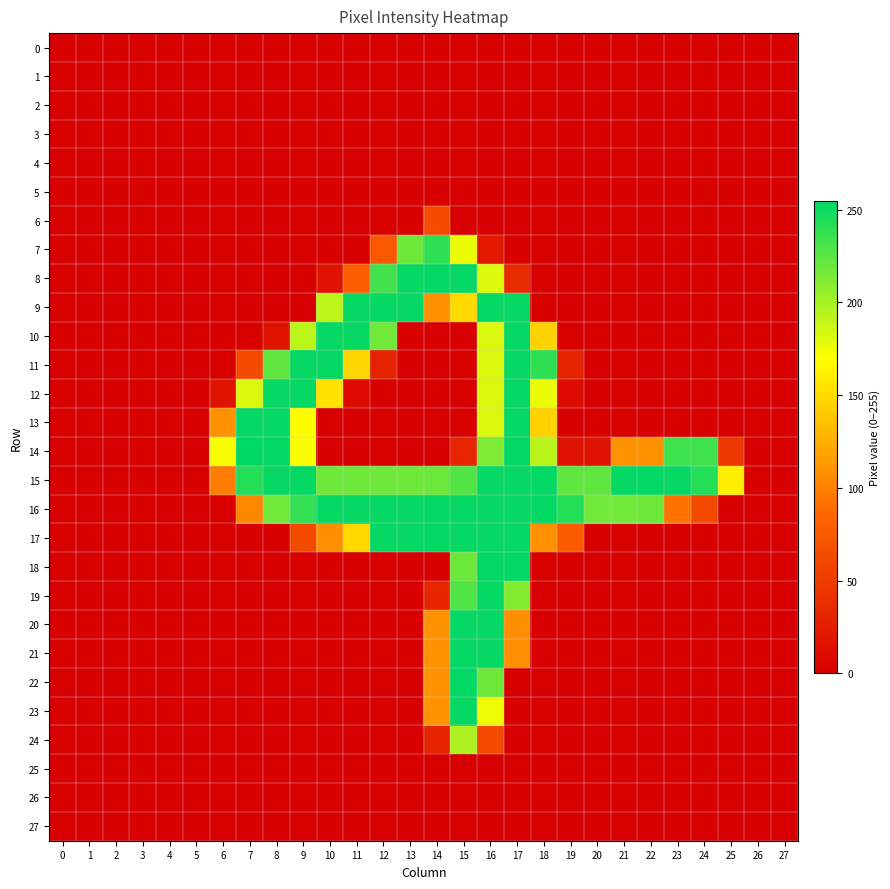

Reading left to right, list all the values displayed in this chart.

0: 0=0	1=0	2=0	3=0	4=0	5=0	6=0	7=0	8=0	9=0	10=0	11=0	12=0	13=0	14=0	15=0	16=0	17=0	18=0	19=0	20=0	21=0	22=0	23=0	24=0	25=0	26=0	27=0
1: 0=0	1=0	2=0	3=0	4=0	5=0	6=0	7=0	8=0	9=0	10=0	11=0	12=0	13=0	14=0	15=0	16=0	17=0	18=0	19=0	20=0	21=0	22=0	23=0	24=0	25=0	26=0	27=0
2: 0=0	1=0	2=0	3=0	4=0	5=0	6=0	7=0	8=0	9=0	10=0	11=0	12=0	13=0	14=0	15=0	16=0	17=0	18=0	19=0	20=0	21=0	22=0	23=0	24=0	25=0	26=0	27=0
3: 0=0	1=0	2=0	3=0	4=0	5=0	6=0	7=0	8=0	9=0	10=0	11=0	12=0	13=0	14=0	15=0	16=0	17=0	18=0	19=0	20=0	21=0	22=0	23=0	24=0	25=0	26=0	27=0
4: 0=0	1=0	2=0	3=0	4=0	5=0	6=0	7=0	8=0	9=0	10=0	11=0	12=0	13=0	14=0	15=0	16=0	17=0	18=0	19=0	20=0	21=0	22=0	23=0	24=0	25=0	26=0	27=0
5: 0=0	1=0	2=0	3=0	4=0	5=0	6=0	7=0	8=0	9=0	10=0	11=0	12=0	13=0	14=0	15=0	16=0	17=0	18=0	19=0	20=0	21=0	22=0	23=0	24=0	25=0	26=0	27=0
6: 0=0	1=0	2=0	3=0	4=0	5=0	6=0	7=0	8=0	9=0	10=0	11=0	12=0	13=0	14=63	15=0	16=0	17=0	18=0	19=0	20=0	21=0	22=0	23=0	24=0	25=0	26=0	27=0
7: 0=0	1=0	2=0	3=0	4=0	5=0	6=0	7=0	8=0	9=0	10=0	11=0	12=74	13=218	14=239	15=176	16=21	17=0	18=0	19=0	20=0	21=0	22=0	23=0	24=0	25=0	26=0	27=0
8: 0=0	1=0	2=0	3=0	4=0	5=0	6=0	7=0	8=0	9=0	10=16	11=79	12=233	13=253	14=254	15=253	16=181	17=37	18=0	19=0	20=0	21=0	22=0	23=0	24=0	25=0	26=0	27=0
9: 0=0	1=0	2=0	3=0	4=0	5=0	6=0	7=0	8=0	9=1	10=192	11=253	12=253	13=253	14=109	15=149	16=253	17=253	18=1	19=0	20=0	21=0	22=0	23=0	24=0	25=0	26=0	27=0
10: 0=0	1=0	2=0	3=0	4=0	5=0	6=0	7=0	8=16	9=192	10=253	11=253	12=217	13=0	14=0	15=0	16=182	17=253	18=145	19=0	20=0	21=0	22=0	23=0	24=0	25=0	26=0	27=0
11: 0=0	1=0	2=0	3=0	4=0	5=0	6=0	7=63	8=223	9=253	10=253	11=148	12=30	13=0	14=0	15=0	16=182	17=253	18=239	19=31	20=0	21=0	22=0	23=0	24=0	25=0	26=0	27=0
12: 0=0	1=0	2=0	3=0	4=0	5=0	6=16	7=182	8=253	9=253	10=154	11=10	12=0	13=0	14=0	15=0	16=182	17=253	18=176	19=10	20=0	21=0	22=0	23=0	24=0	25=0	26=0	27=0
13: 0=0	1=0	2=0	3=0	4=0	5=0	6=110	7=253	8=253	9=169	10=0	11=0	12=0	13=0	14=0	15=0	16=182	17=253	18=145	19=0	20=0	21=0	22=0	23=0	24=0	25=0	26=0	27=0
14: 0=0	1=0	2=0	3=0	4=0	5=0	6=172	7=255	8=254	9=171	10=0	11=0	12=0	13=0	14=0	15=32	16=213	17=254	18=193	19=16	20=16	21=110	22=110	23=234	24=234	25=47	26=0	27=0
15: 0=0	1=0	2=0	3=0	4=0	5=0	6=98	7=243	8=253	9=253	10=218	11=218	12=218	13=218	14=219	15=228	16=253	17=253	18=254	19=223	20=223	21=253	22=254	23=253	24=243	25=160	26=0	27=0
16: 0=0	1=0	2=0	3=0	4=0	5=0	6=0	7=104	8=217	9=238	10=253	11=253	12=253	13=253	14=254	15=253	16=253	17=253	18=254	19=243	20=217	21=217	22=218	23=92	24=62	25=0	26=0	27=0
17: 0=0	1=0	2=0	3=0	4=0	5=0	6=0	7=0	8=0	9=62	10=108	11=149	12=253	13=253	14=254	15=253	16=253	17=253	18=109	19=77	20=0	21=0	22=0	23=0	24=0	25=0	26=0	27=0
18: 0=0	1=0	2=0	3=0	4=0	5=0	6=0	7=0	8=0	9=0	10=0	11=0	12=0	13=0	14=0	15=219	16=254	17=254	18=0	19=0	20=0	21=0	22=0	23=0	24=0	25=0	26=0	27=0
19: 0=0	1=0	2=0	3=0	4=0	5=0	6=0	7=0	8=0	9=0	10=0	11=0	12=0	13=0	14=32	15=228	16=253	17=211	18=0	19=0	20=0	21=0	22=0	23=0	24=0	25=0	26=0	27=0
20: 0=0	1=0	2=0	3=0	4=0	5=0	6=0	7=0	8=0	9=0	10=0	11=0	12=0	13=0	14=110	15=253	16=253	17=108	18=0	19=0	20=0	21=0	22=0	23=0	24=0	25=0	26=0	27=0
21: 0=0	1=0	2=0	3=0	4=0	5=0	6=0	7=0	8=0	9=0	10=0	11=0	12=0	13=0	14=110	15=253	16=253	17=108	18=0	19=0	20=0	21=0	22=0	23=0	24=0	25=0	26=0	27=0
22: 0=0	1=0	2=0	3=0	4=0	5=0	6=0	7=0	8=0	9=0	10=0	11=0	12=0	13=0	14=110	15=254	16=218	17=0	18=0	19=0	20=0	21=0	22=0	23=0	24=0	25=0	26=0	27=0
23: 0=0	1=0	2=0	3=0	4=0	5=0	6=0	7=0	8=0	9=0	10=0	11=0	12=0	13=0	14=110	15=253	16=175	17=0	18=0	19=0	20=0	21=0	22=0	23=0	24=0	25=0	26=0	27=0
24: 0=0	1=0	2=0	3=0	4=0	5=0	6=0	7=0	8=0	9=0	10=0	11=0	12=0	13=0	14=31	15=197	16=62	17=0	18=0	19=0	20=0	21=0	22=0	23=0	24=0	25=0	26=0	27=0
25: 0=0	1=0	2=0	3=0	4=0	5=0	6=0	7=0	8=0	9=0	10=0	11=0	12=0	13=0	14=0	15=0	16=0	17=0	18=0	19=0	20=0	21=0	22=0	23=0	24=0	25=0	26=0	27=0
26: 0=0	1=0	2=0	3=0	4=0	5=0	6=0	7=0	8=0	9=0	10=0	11=0	12=0	13=0	14=0	15=0	16=0	17=0	18=0	19=0	20=0	21=0	22=0	23=0	24=0	25=0	26=0	27=0
27: 0=0	1=0	2=0	3=0	4=0	5=0	6=0	7=0	8=0	9=0	10=0	11=0	12=0	13=0	14=0	15=0	16=0	17=0	18=0	19=0	20=0	21=0	22=0	23=0	24=0	25=0	26=0	27=0